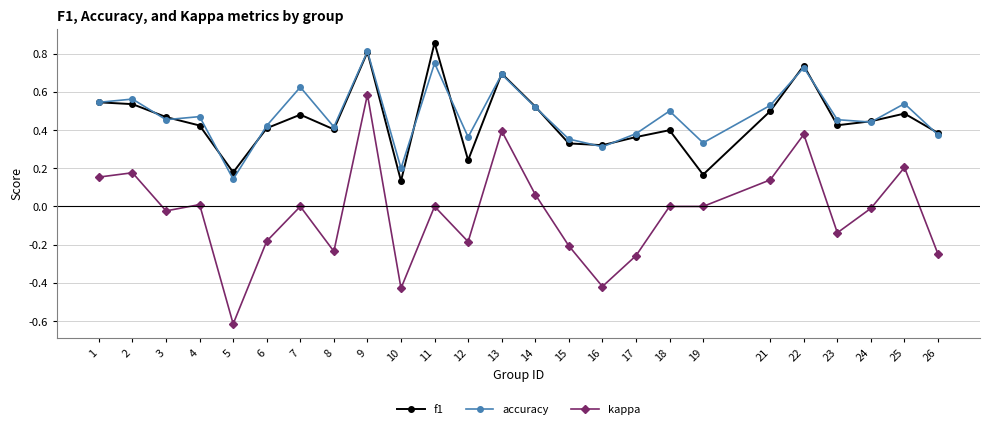

Which series has the widest spread of values?

kappa